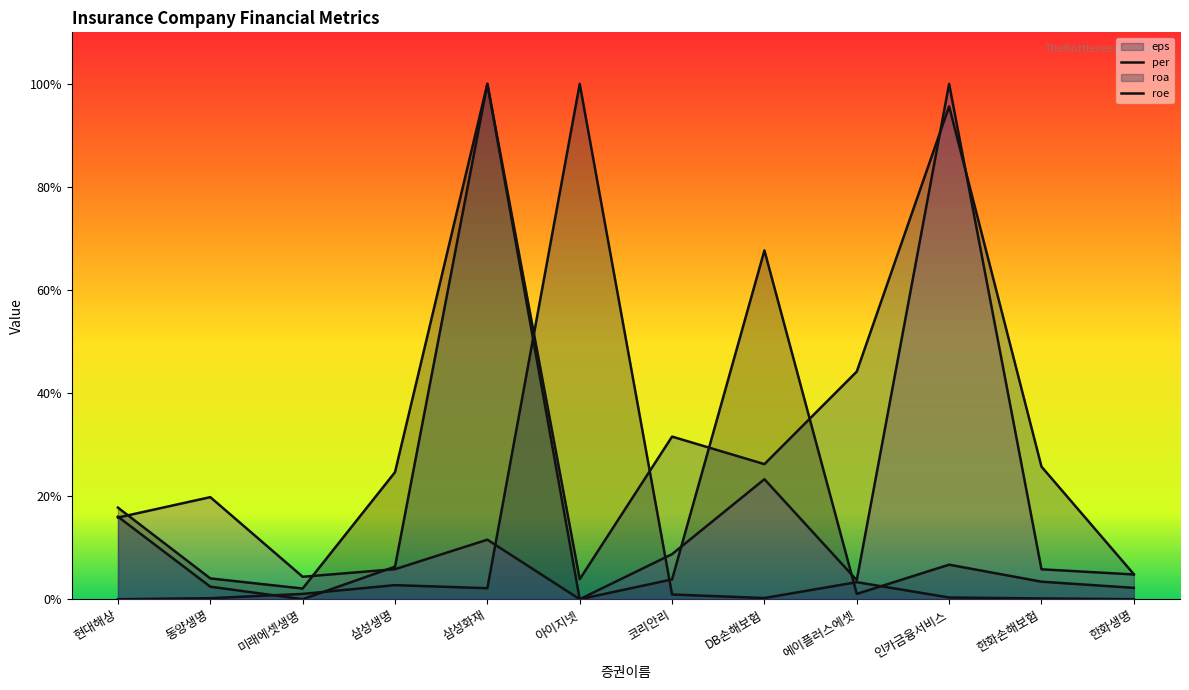

Reading left to right, extract all data points from this chart.

eps: 17.8	4.0	2.1	24.7	100.0	0.0	3.8	67.7	1.0	6.7	3.4	2.2
per: 0.0	0.2	1.0	2.7	2.1	100.0	0.9	0.2	3.3	0.3	0.1	0.0
roa: 16.0	2.4	0.0	6.3	100.0	3.9	31.6	26.2	44.2	95.6	25.7	4.9
roe: 15.8	19.8	4.4	5.8	11.6	0.0	8.7	23.3	3.7	100.0	5.8	4.8